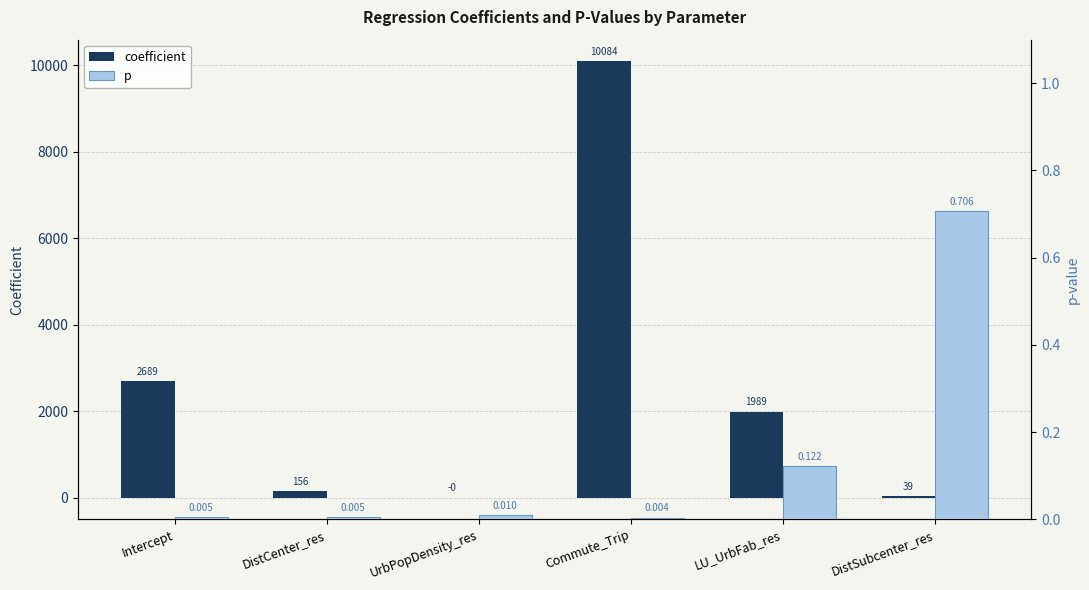

Reading right to left, list all the values displayed in this chart.

coefficient: DistSubcenter_res=39.4	LU_UrbFab_res=1989.4	Commute_Trip=10084.3	UrbPopDensity_res=-0.1	DistCenter_res=156.4	Intercept=2689.2
p: DistSubcenter_res=0.7	LU_UrbFab_res=0.1	Commute_Trip=0.0	UrbPopDensity_res=0.0	DistCenter_res=0.0	Intercept=0.0